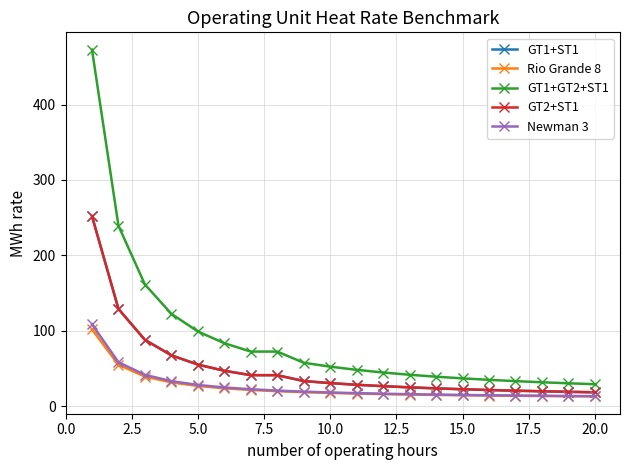

Does the chart have visible grid lines?

Yes